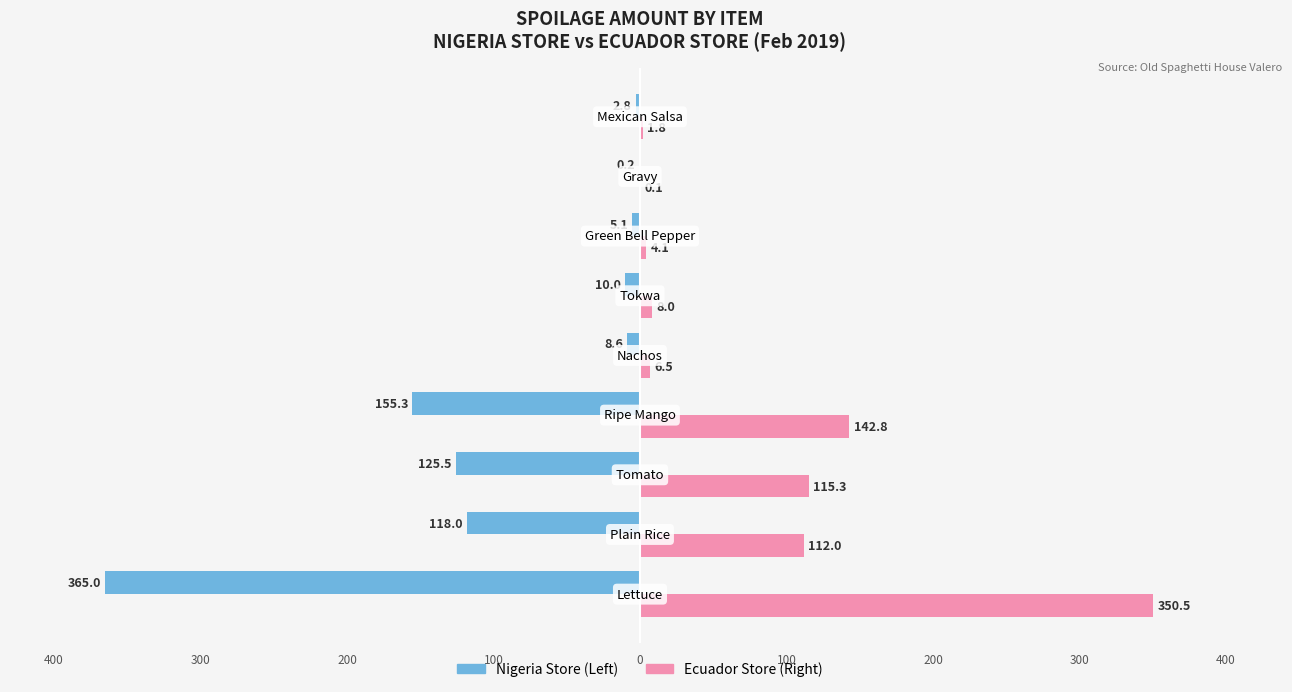

Reading left to right, what are all the values shown in this chart?

Nigeria Store: -365.0	-118.0	-125.5	-155.3	-8.6	-10.0	-5.1	-0.2	-2.8
Ecuador Store: 350.5	112.0	115.3	142.8	6.5	8.0	4.1	0.1	1.8